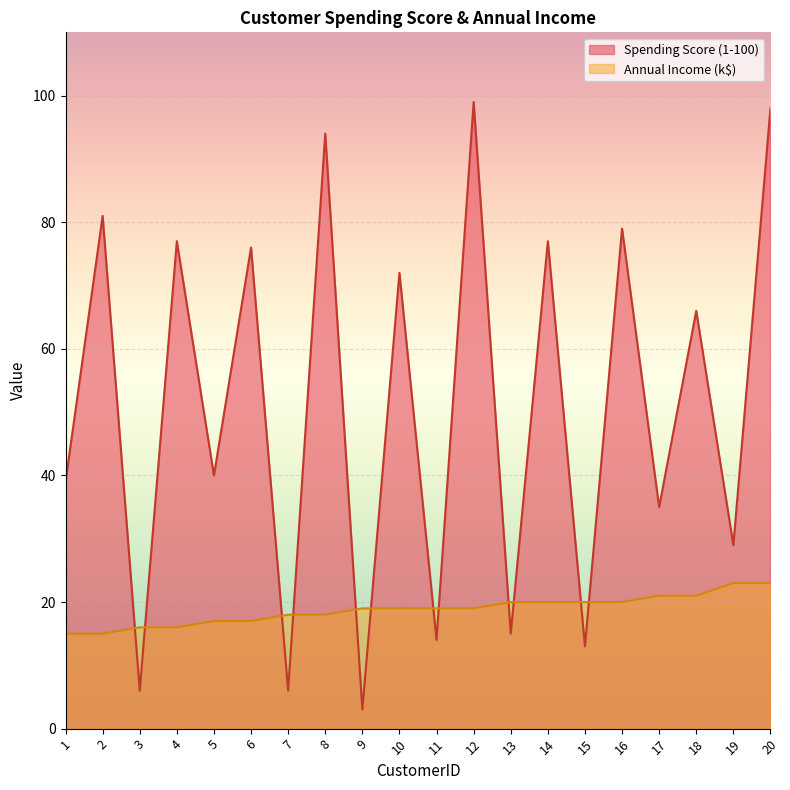

What is the value of the Spending Score (1-100) point at the 17th from the left?

35